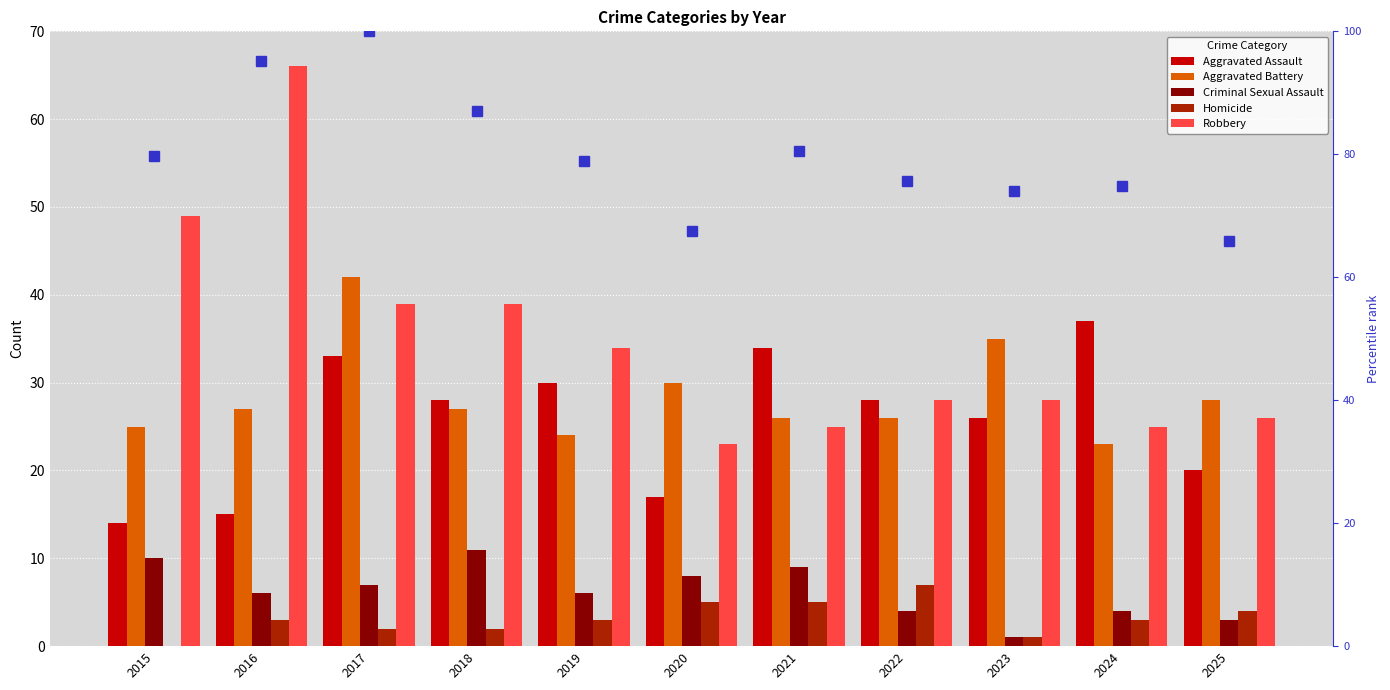

What is the total value across all series at 2021?

179.5